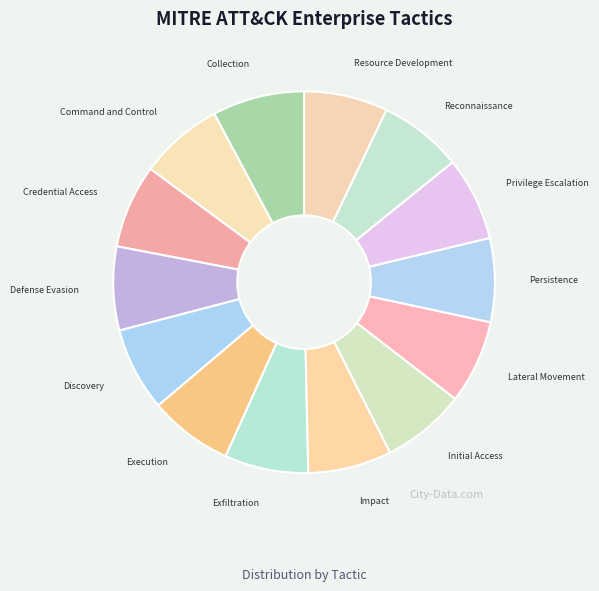

What is the ratio of the value at Exfiltration to the value at Lateral Movement?

1.0